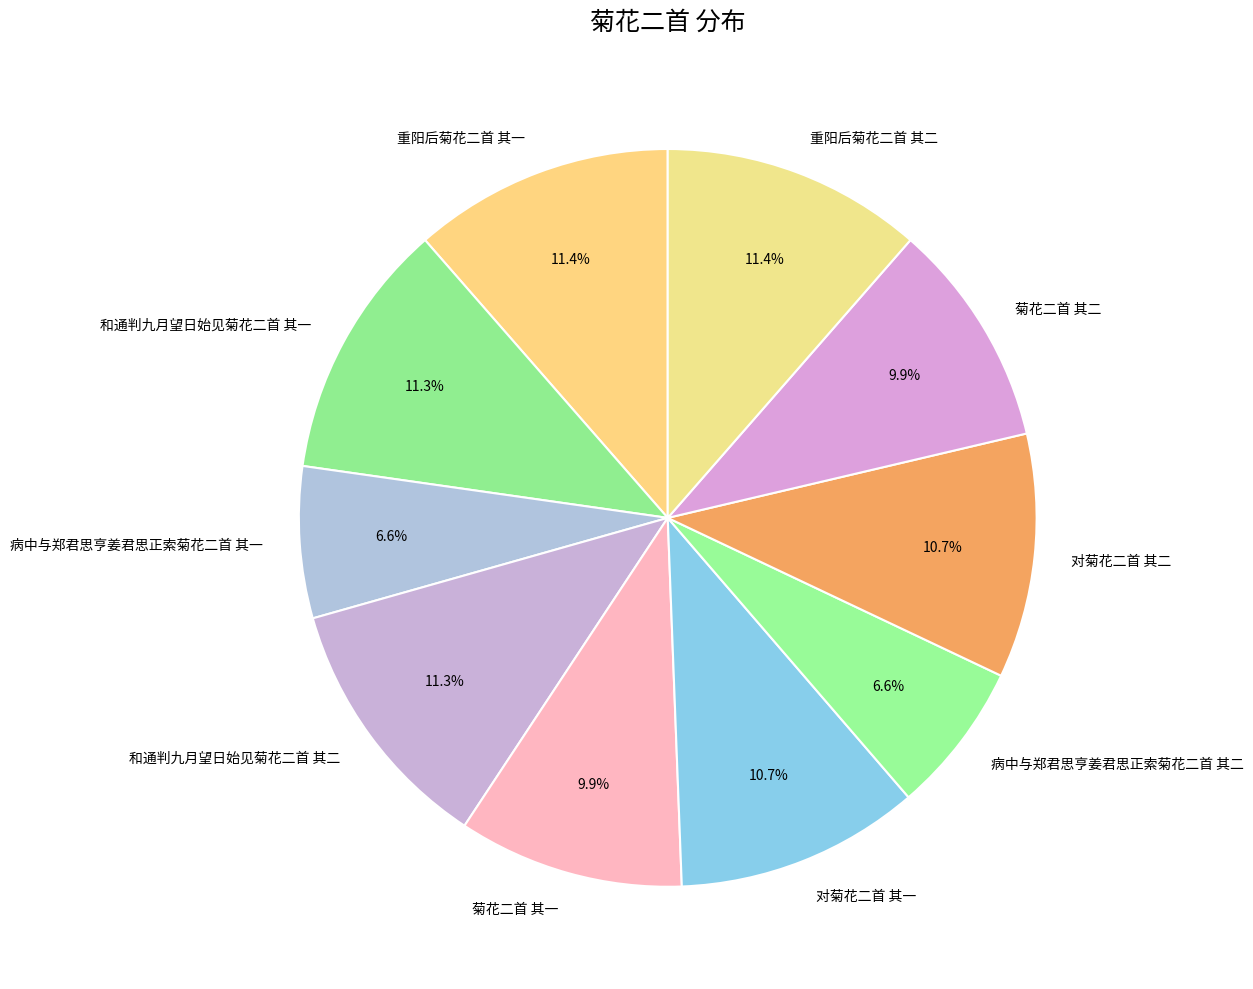

Approximately how many times larger is the value at 重阳后菊花二首 其一 compared to 和通判九月望日始见菊花二首 其一?

1.0